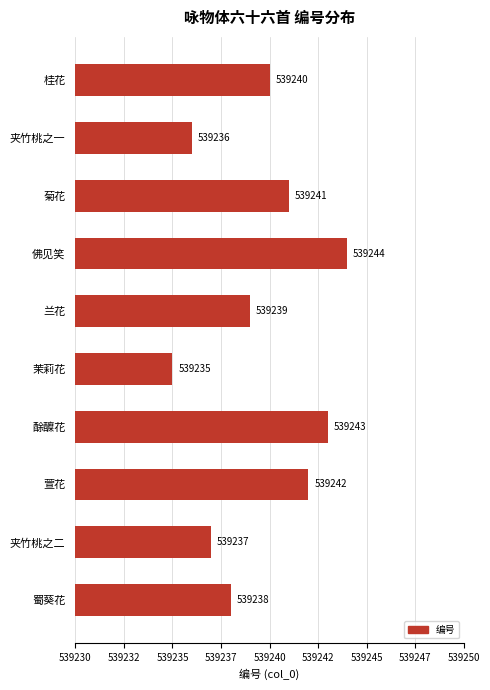

List the labels in order of value, largest first.

佛见笑, 酴醾花, 萱花, 菊花, 桂花, 兰花, 蜀葵花, 夹竹桃之二, 夹竹桃之一, 茉莉花